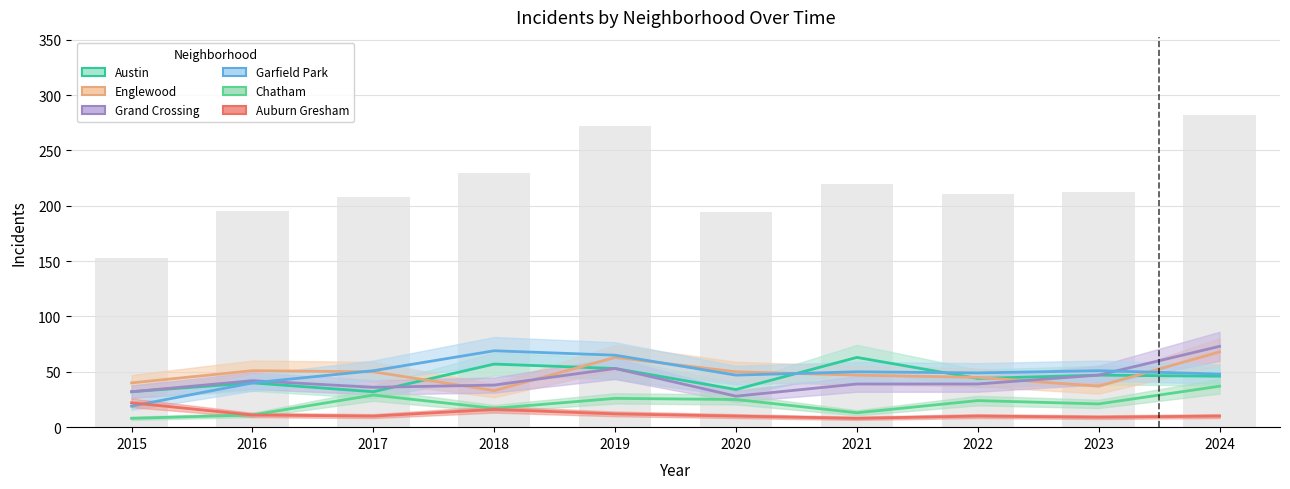

The value of Garfield Park at 2020 is 47. True or false?

True